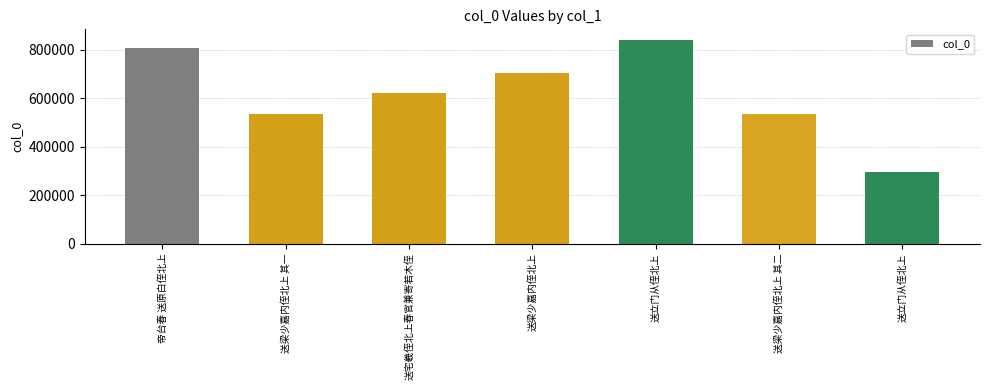

Which label corresponds to the smallest value in the chart?

送立门从侄北上